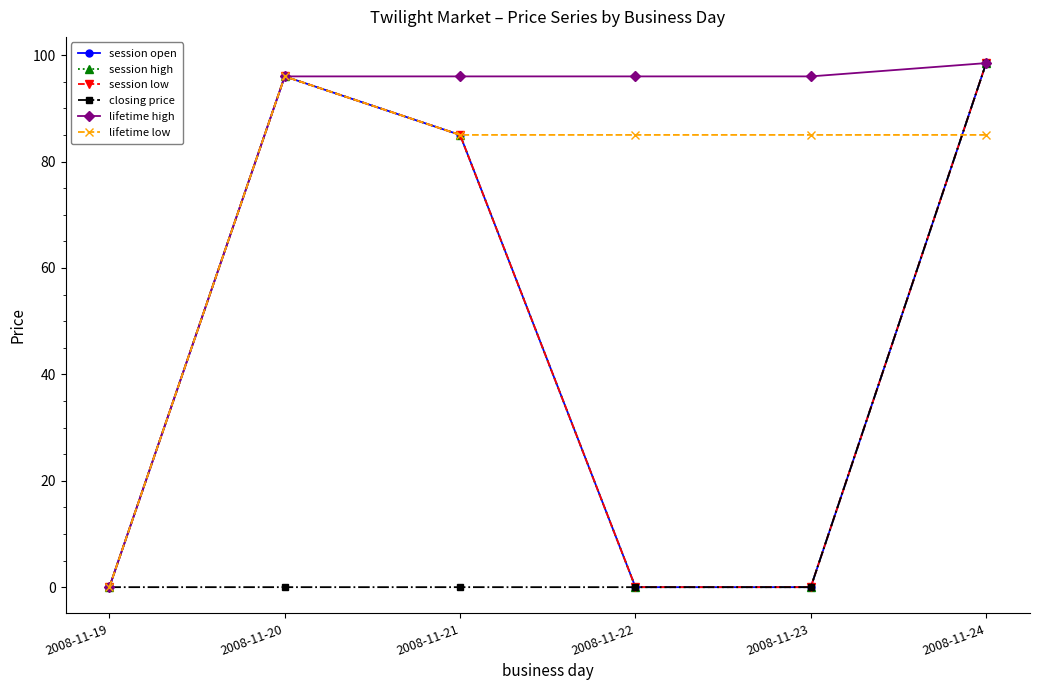

Does the chart have visible grid lines?

No